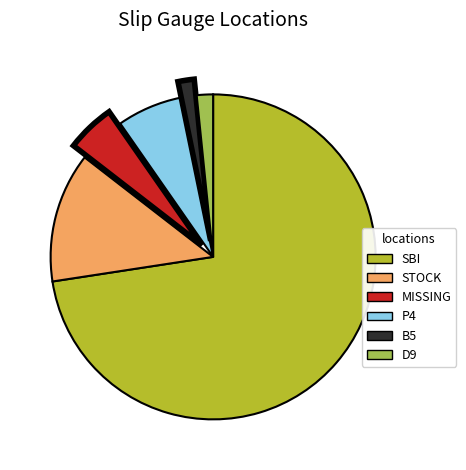

Which category has the biggest portion of the pie?

SBI